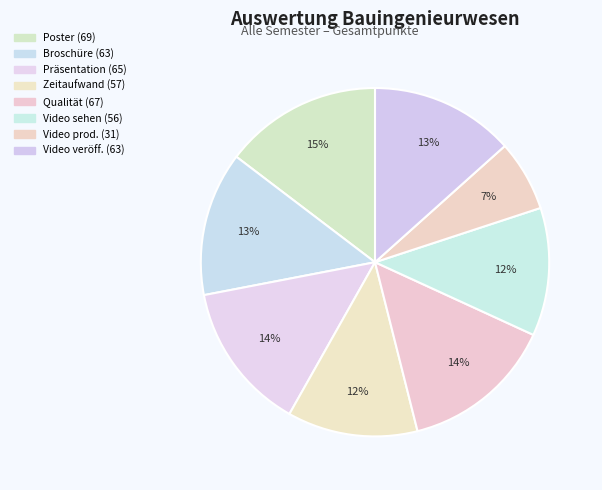

Count the number of slices in the pie.

8